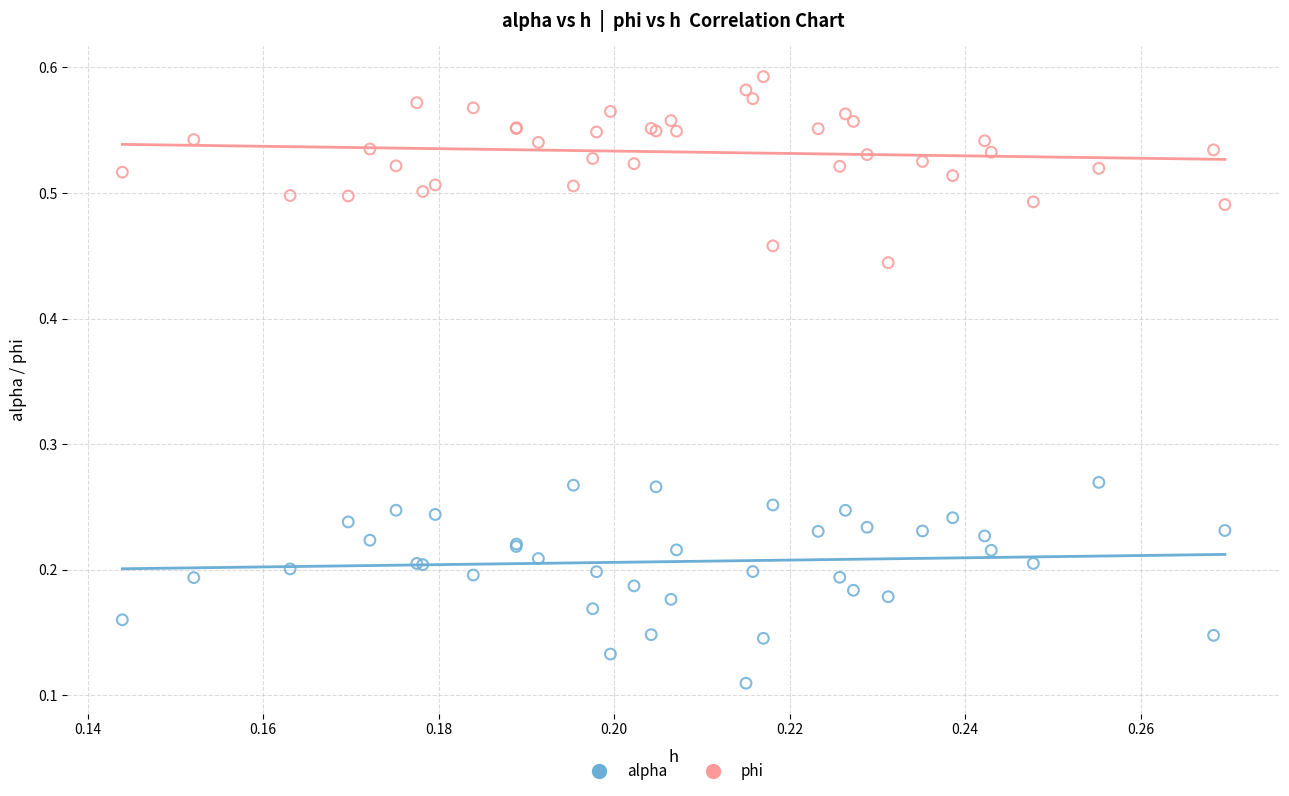

Which series contains the highest Y value?

phi